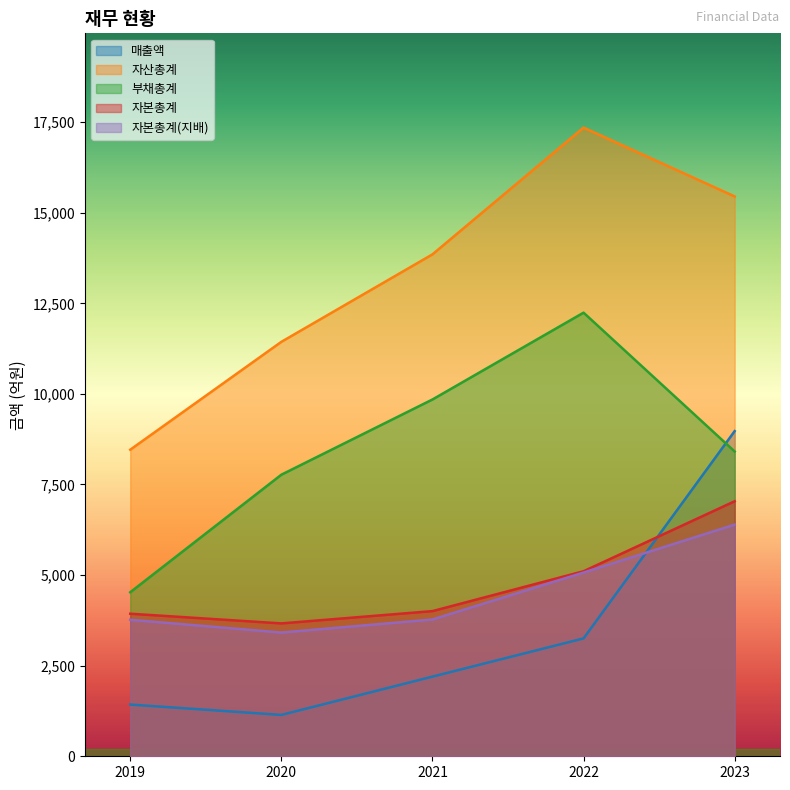

Which series has the widest spread of values?

자산총계